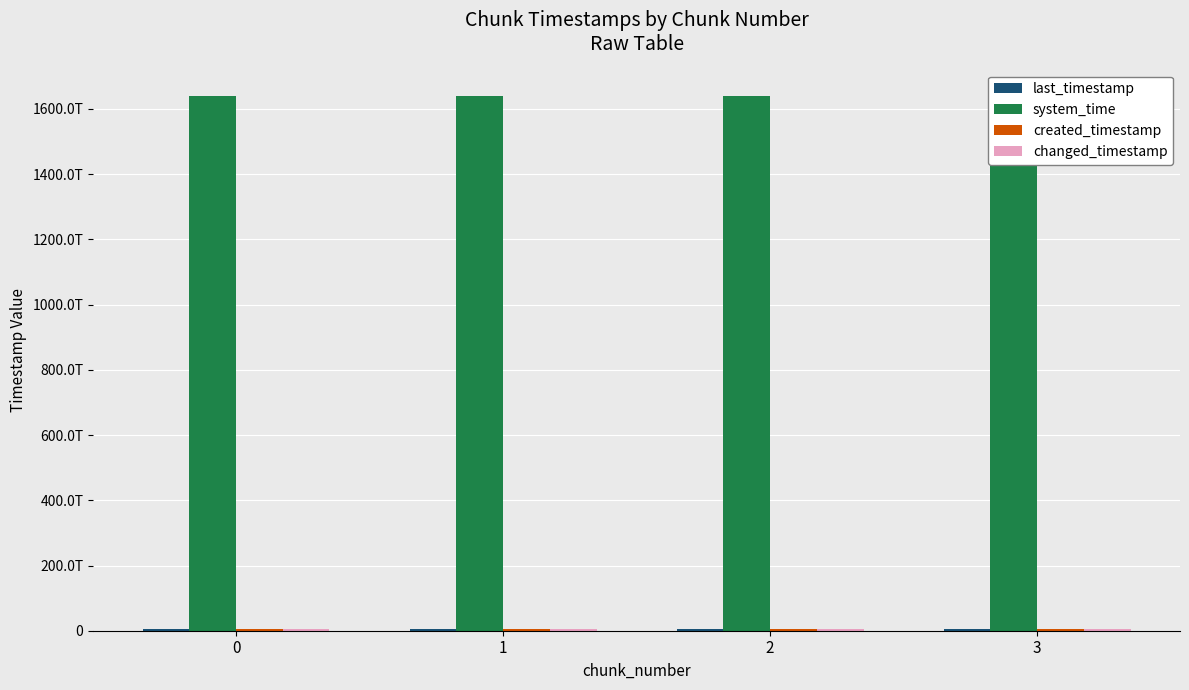

The value of system_time at 2 is 2205575576881630. True or false?

False